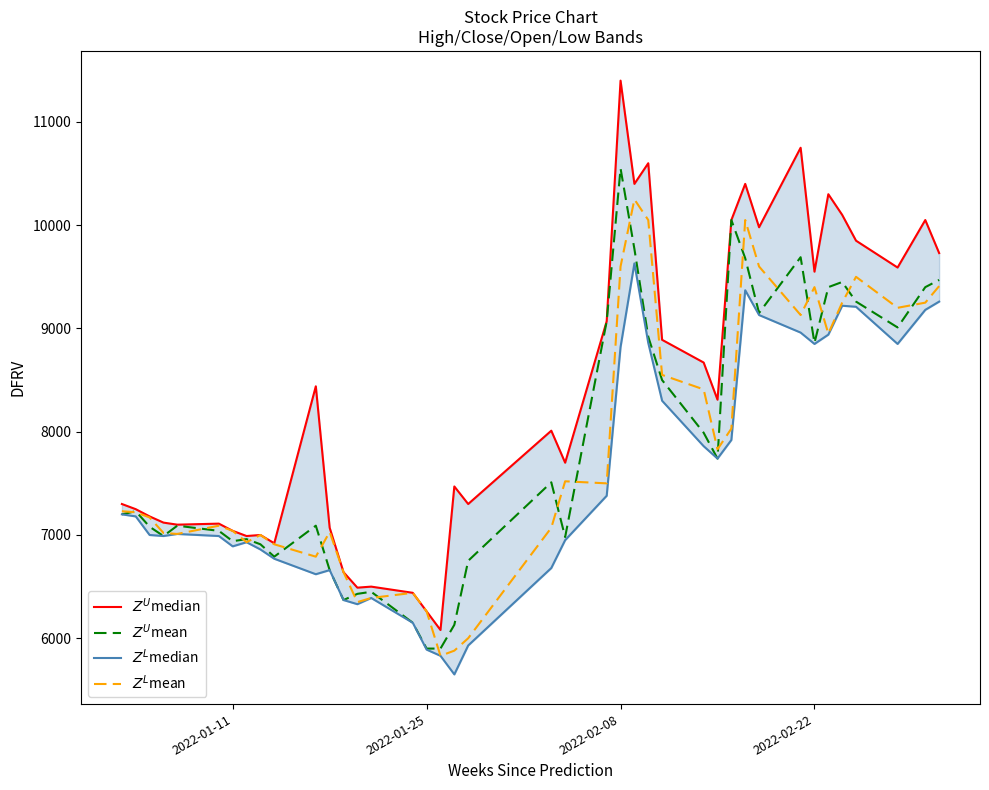

How many distinct data groups are displayed?

4